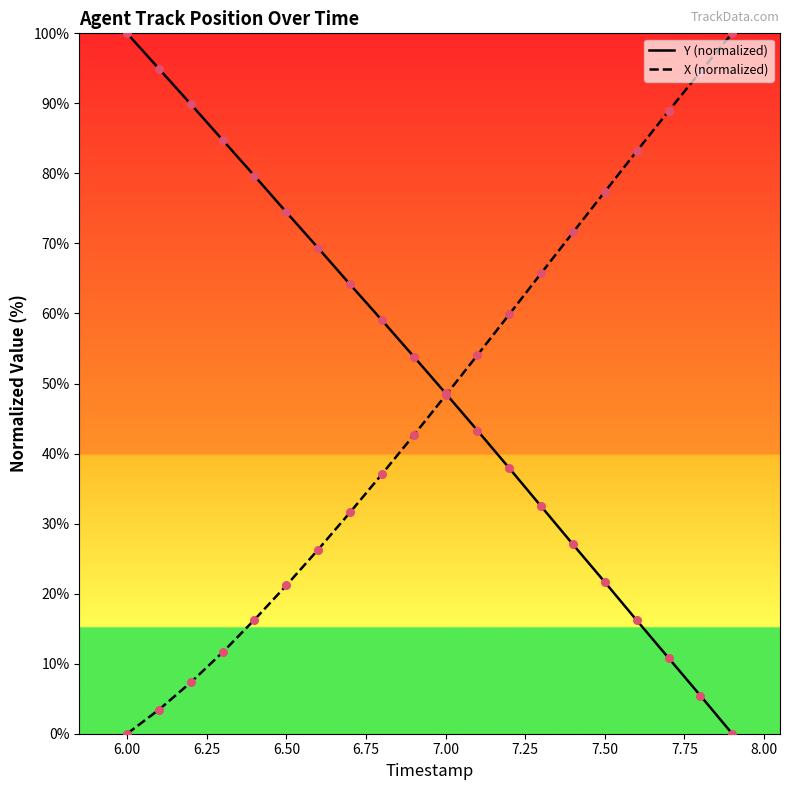

What is the maximum value shown in the chart?

100.0